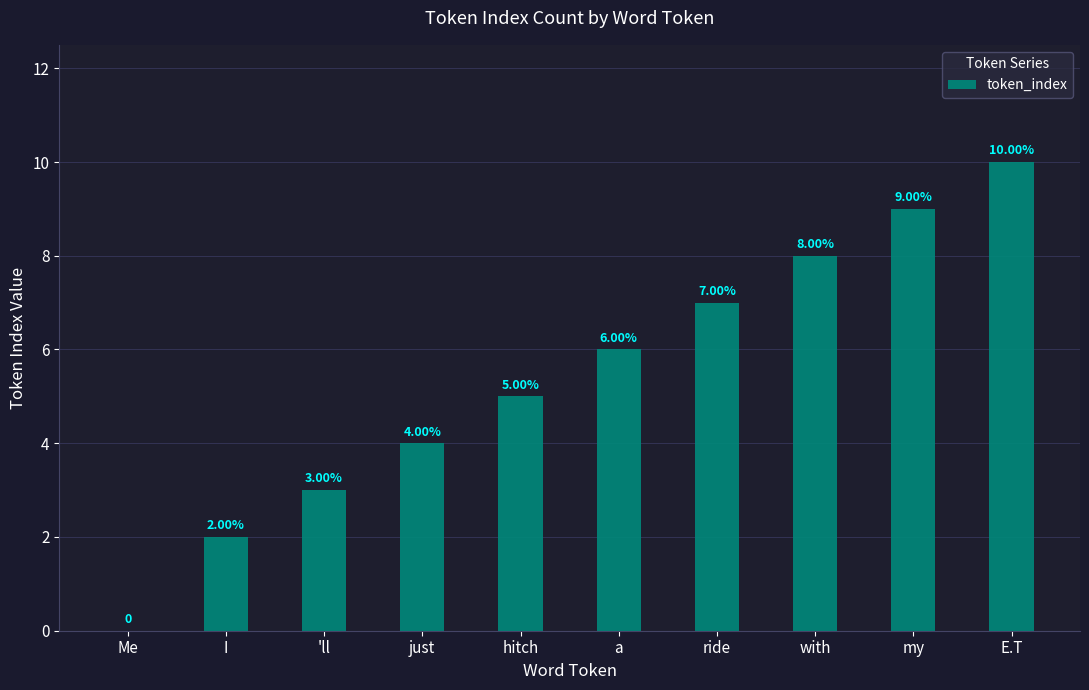

What is the change in value from a to ride?

+1